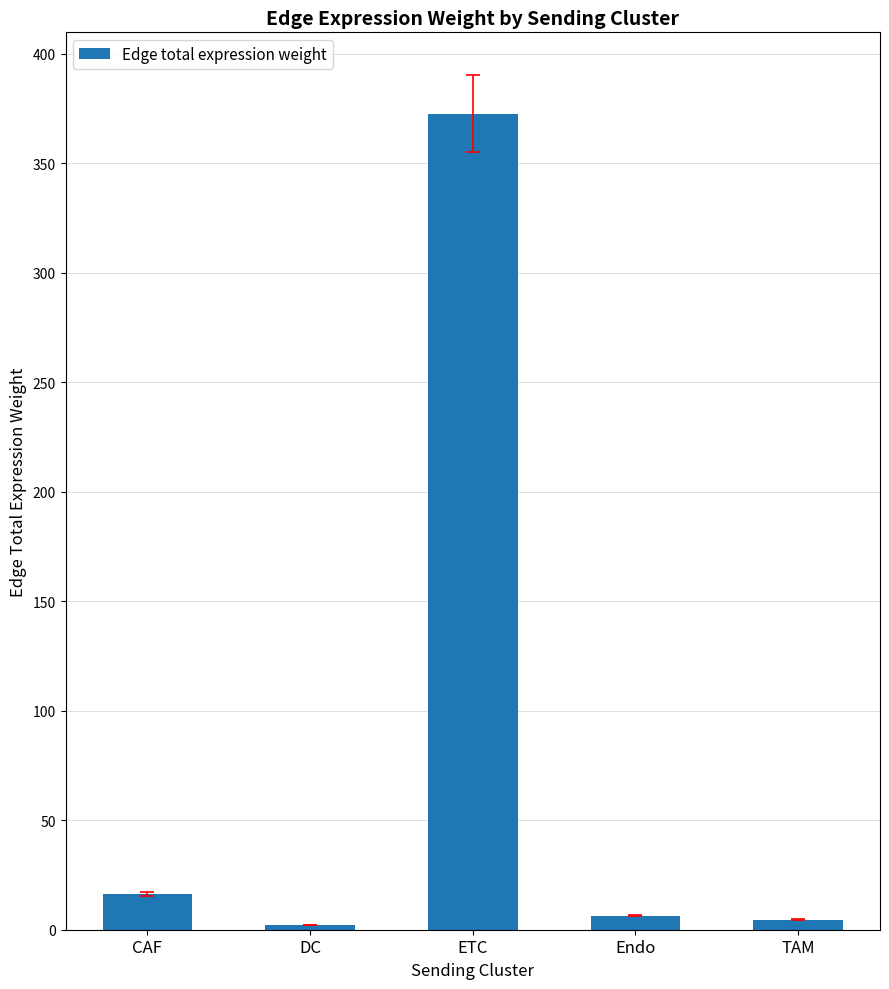

What is the label of the 1st bar from the right?

TAM